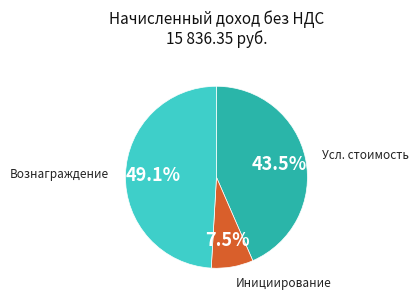

Is there any slice that represents more than half of the pie?

No